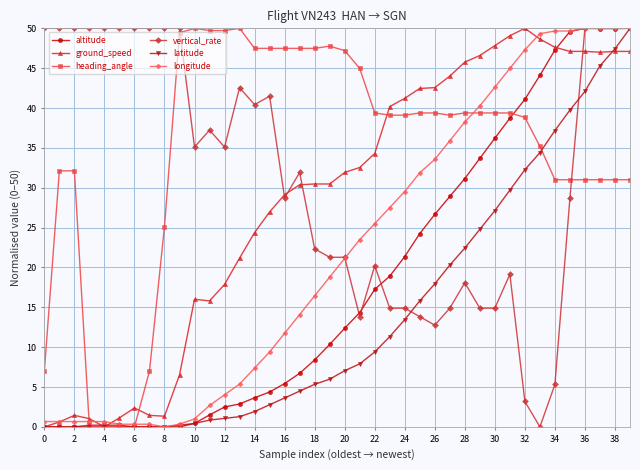

What is the average value of the heading_angle series?

34.6